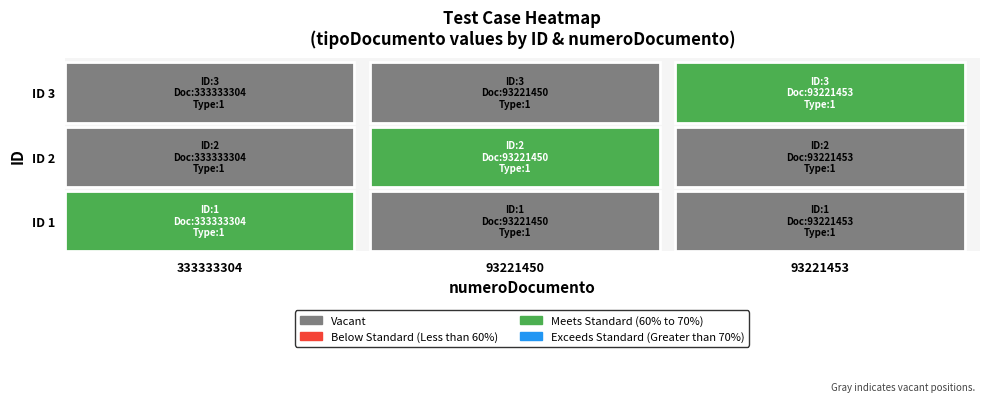

How many values in the 1 series exceed 93221453?

1